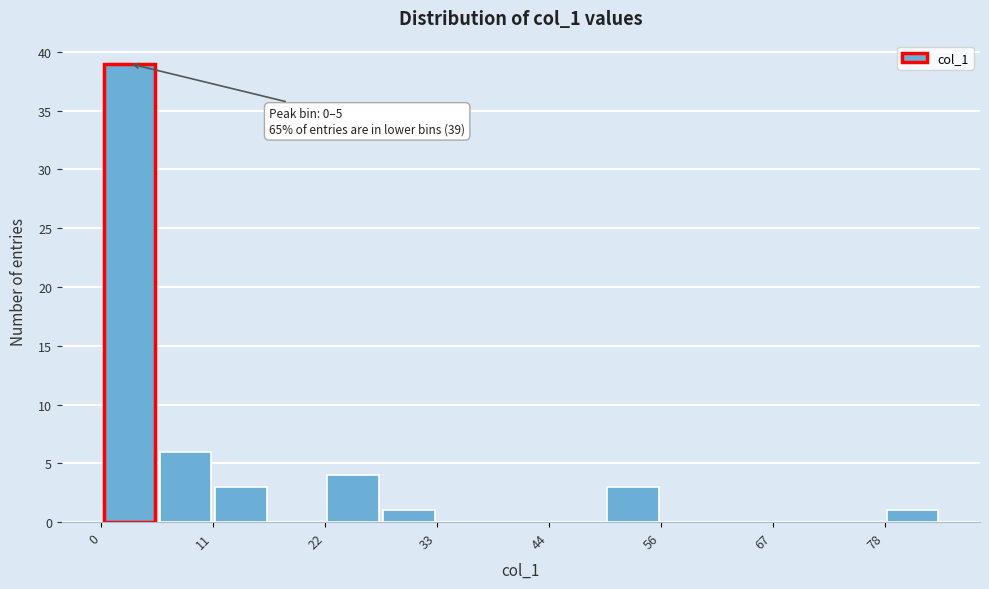

Around what value on the x-axis is the tallest bar? Give the approximate position of its centre, as read against the axis.

2